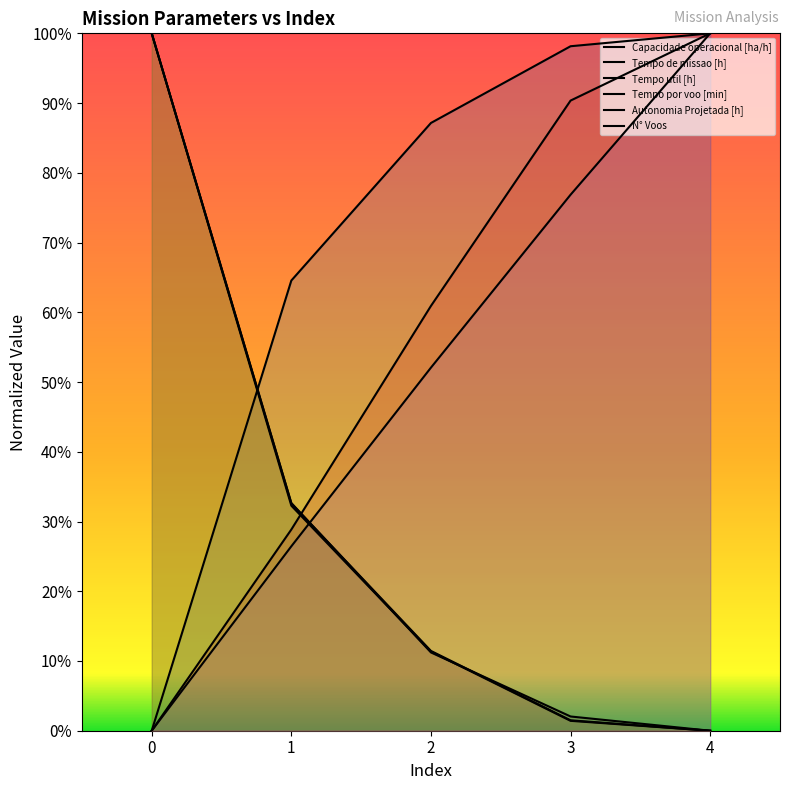

Which series ends up on top after the final intersection of Tempo util [h] and Capacidade operacional [ha/h]?

Capacidade operacional [ha/h]